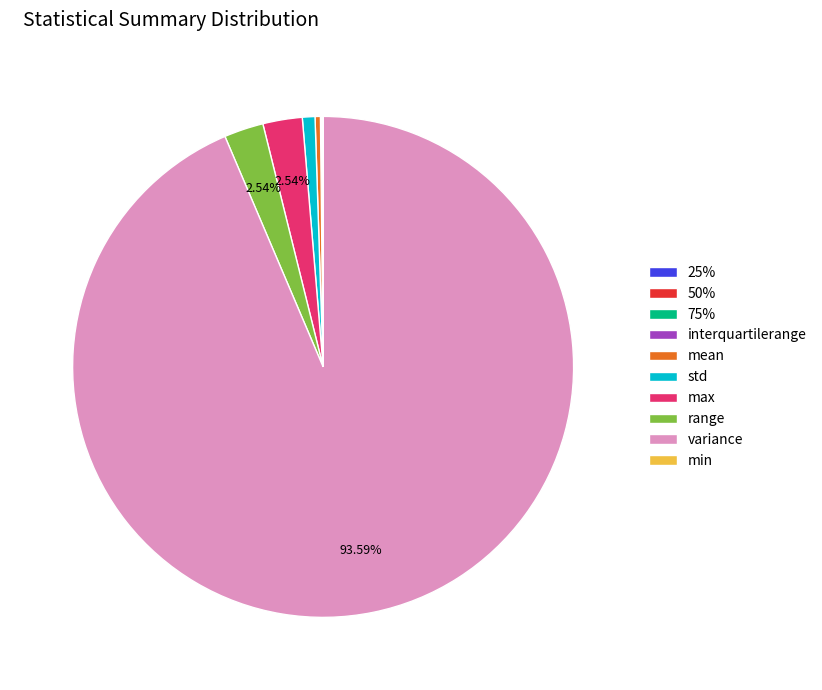

Which slice is the largest?

variance